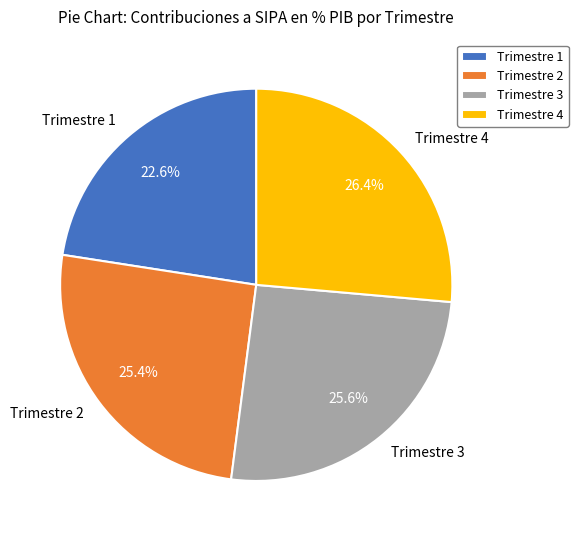

What is the largest slice in the pie chart?

Trimestre 4